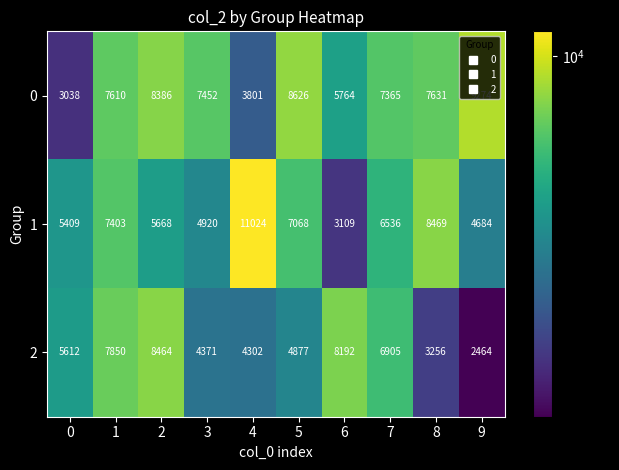

The value of 0 at 9 is 14577. True or false?

False